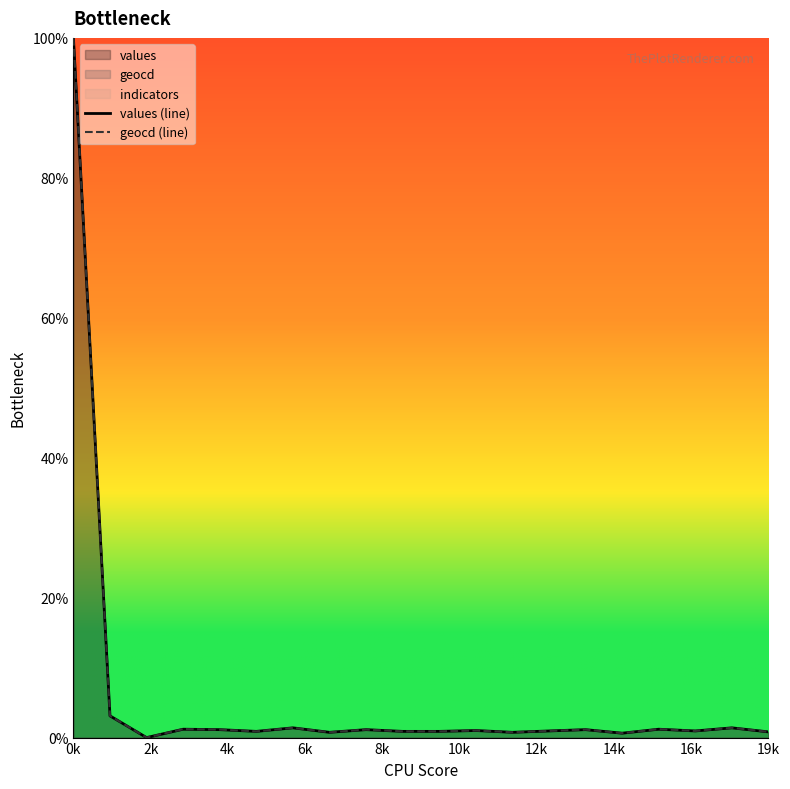

True or false: geocd (line) and values (line) intersect in this chart.

False